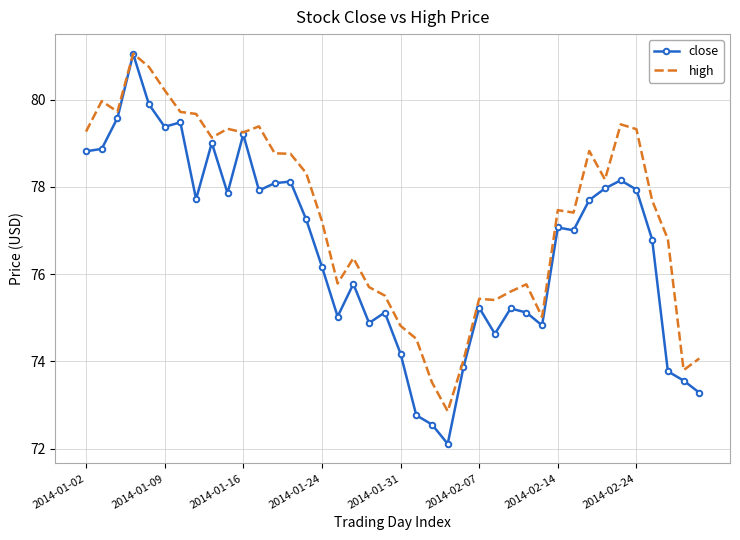

Which series has the largest range (max minus min)?

close